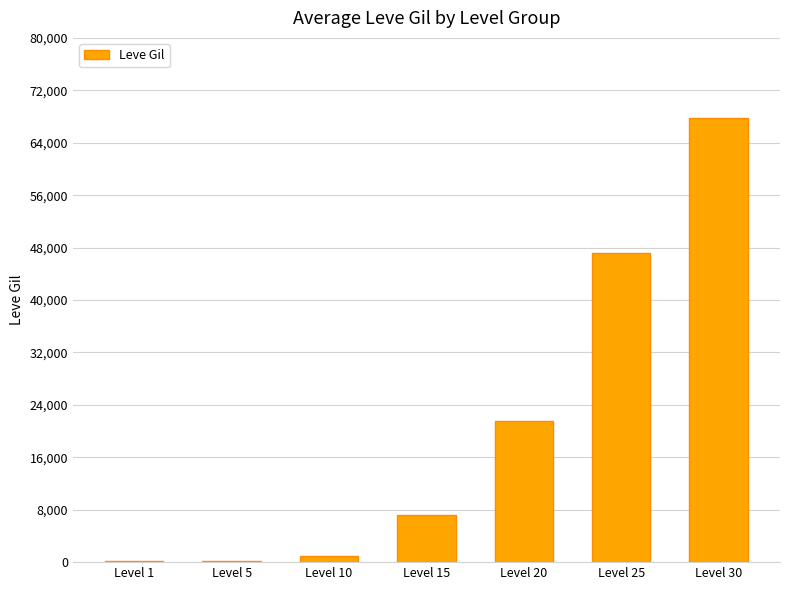

What is the sum of all values?

145070